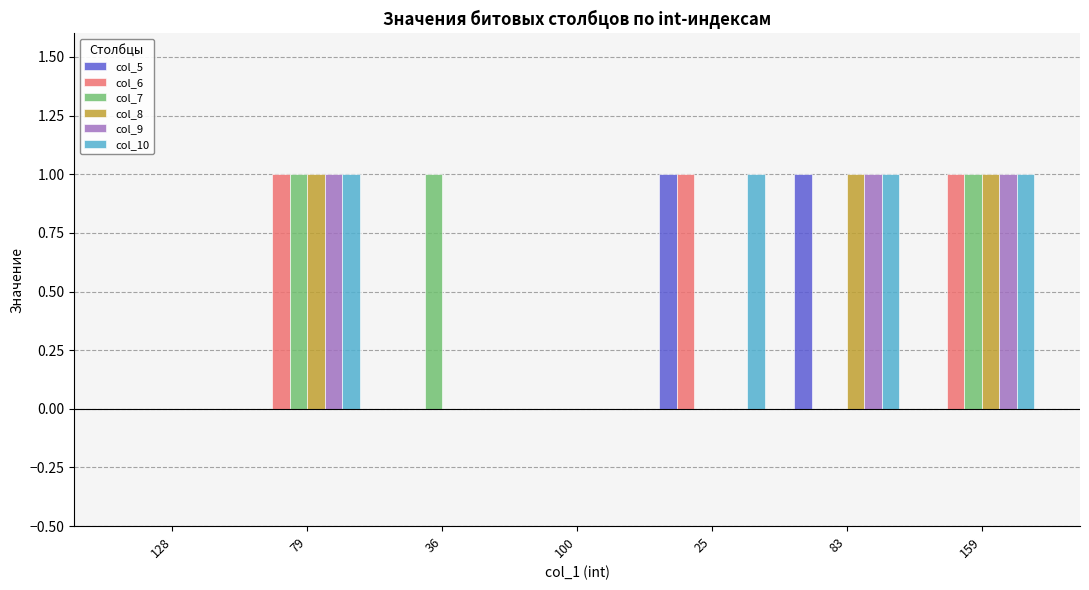

Is it true that col_8 equals 0 at 79?

False